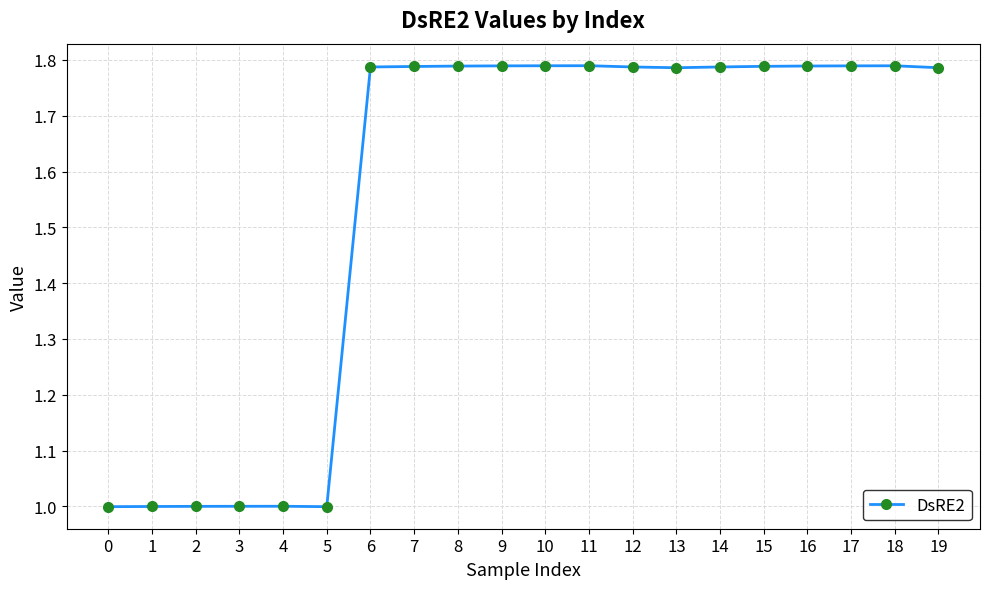

The value at 13 is 2.9. True or false?

False